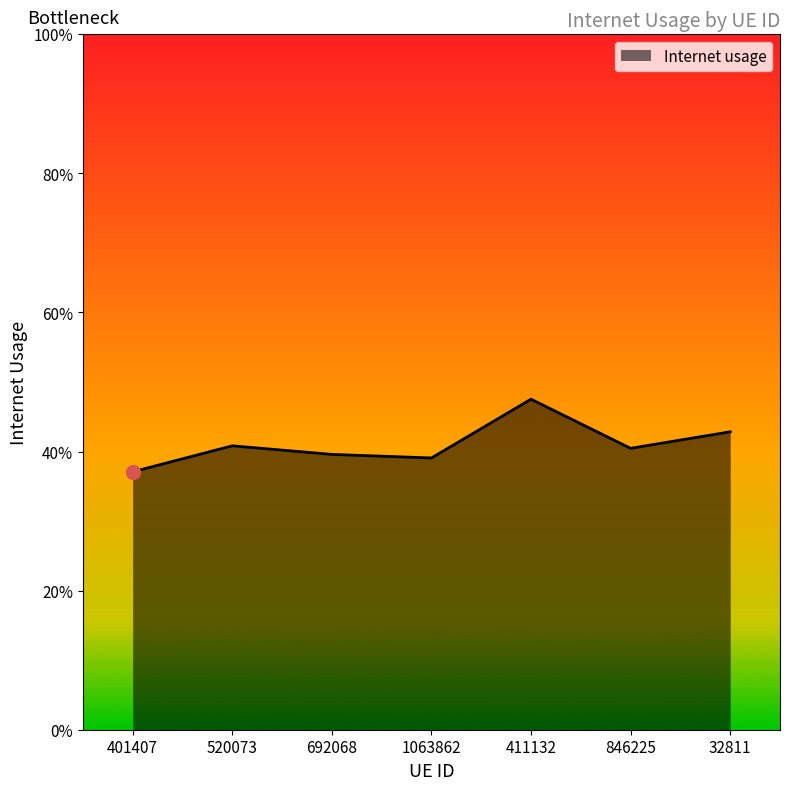

What is the difference between the maximum and second lowest values?

0.1